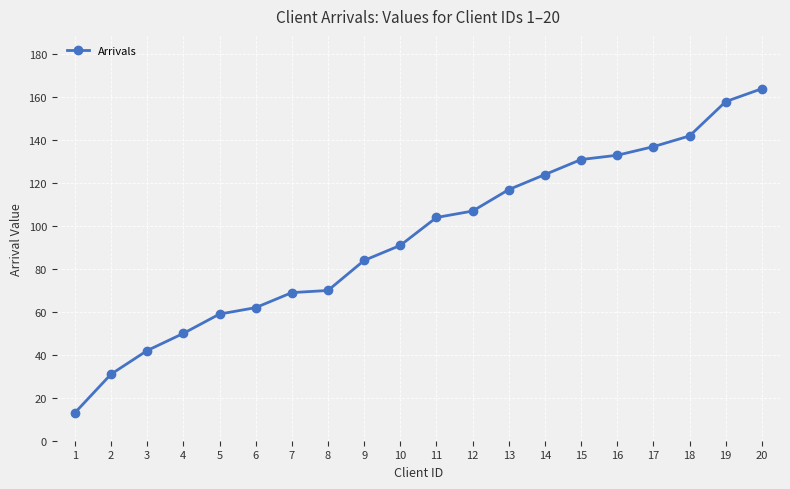

What value does the data have at 5?

59